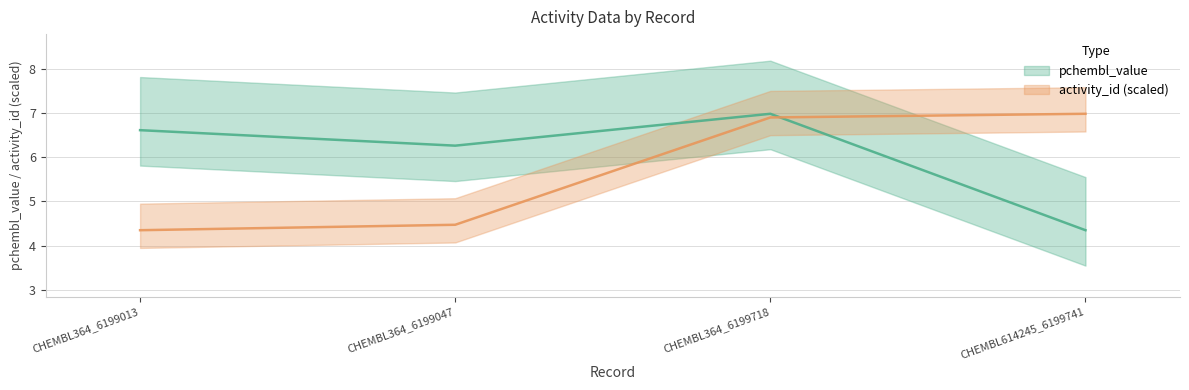

At how many categories does at least one series exceed 5?

4